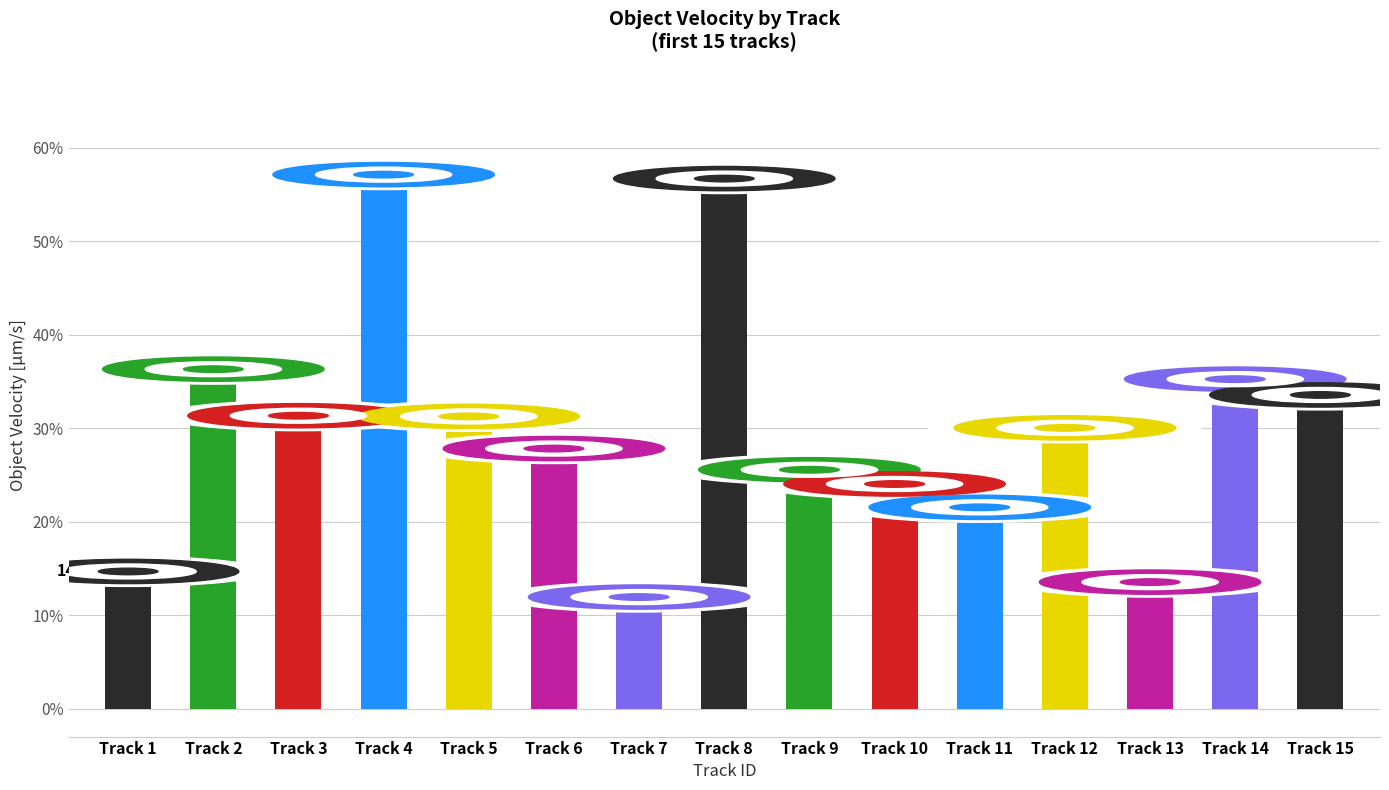

What is the minimum value shown in the chart?

11.9